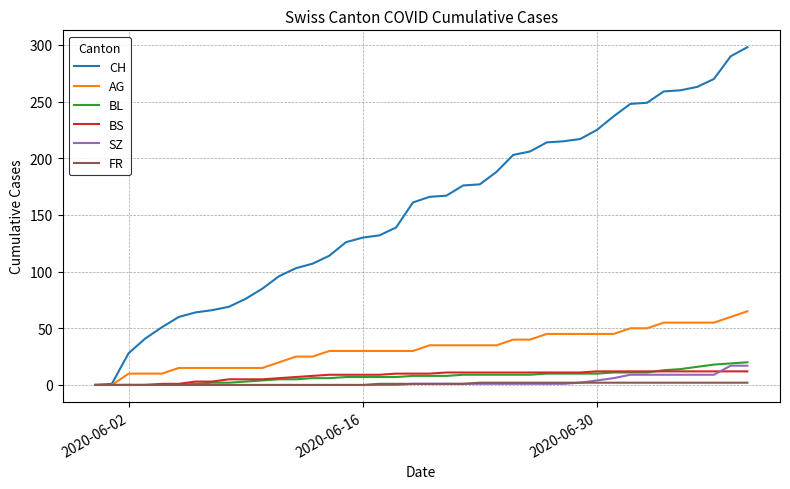

What is the maximum value shown in the chart?

298